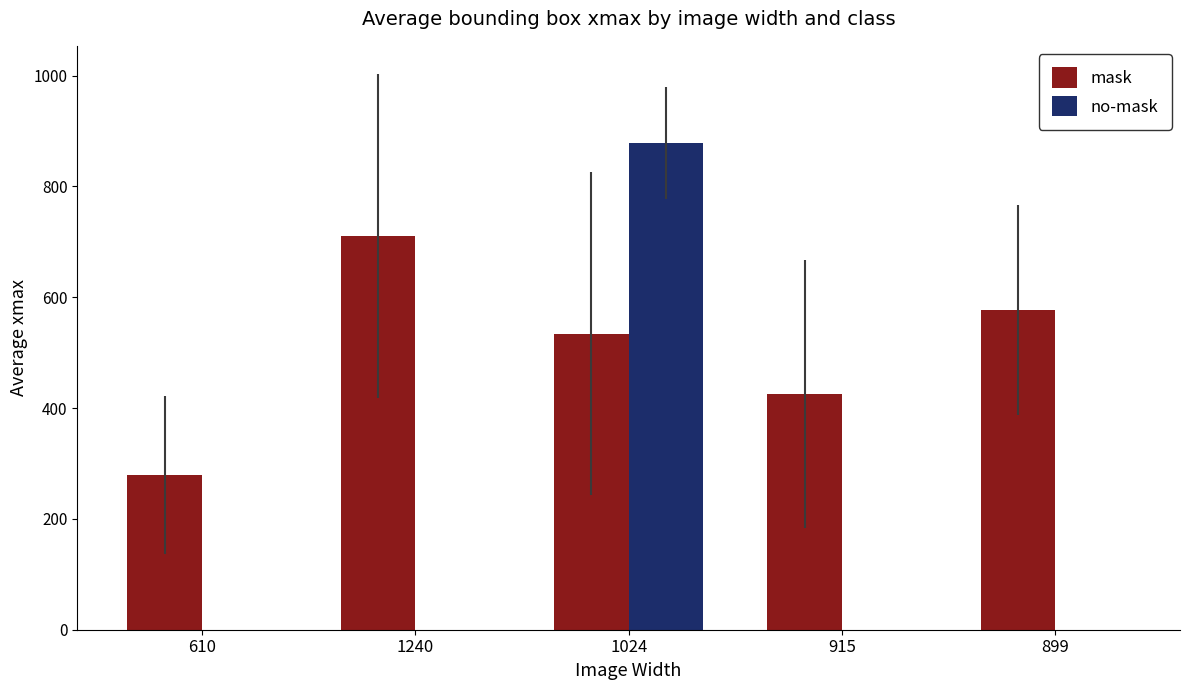

Which series has the largest total across all categories?

mask